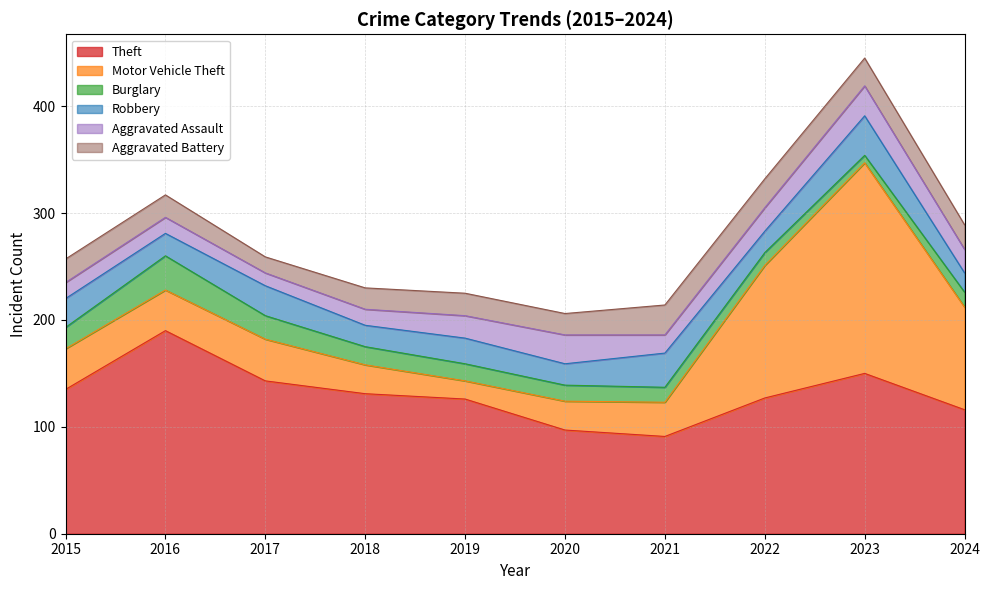

Reading left to right, transcribe all the data shown in this chart.

Theft: 2015=135	2016=190	2017=143	2018=131	2019=126	2020=97	2021=91	2022=127	2023=150	2024=116
Motor Vehicle Theft: 2015=38	2016=38	2017=39	2018=27	2019=17	2020=27	2021=32	2022=124	2023=197	2024=96
Burglary: 2015=20	2016=32	2017=22	2018=17	2019=16	2020=15	2021=14	2022=12	2023=7	2024=14
Robbery: 2015=27	2016=21	2017=28	2018=20	2019=24	2020=20	2021=32	2022=20	2023=37	2024=18
Aggravated Assault: 2015=15	2016=15	2017=12	2018=15	2019=21	2020=27	2021=17	2022=22	2023=28	2024=22
Aggravated Battery: 2015=22	2016=21	2017=15	2018=20	2019=21	2020=20	2021=28	2022=27	2023=26	2024=23